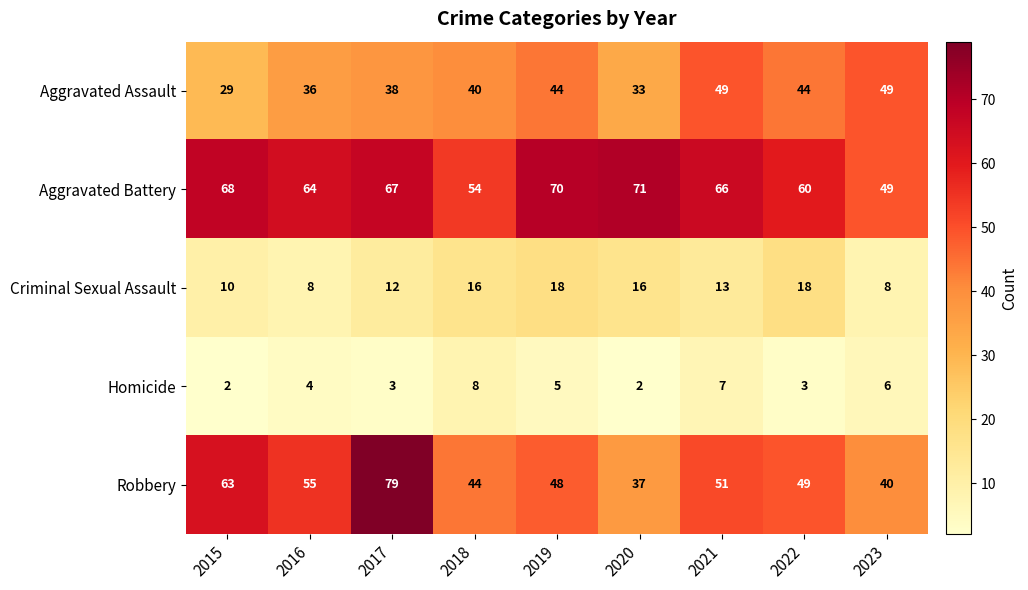

Which series changed the most between 2016 and 2020?

Robbery